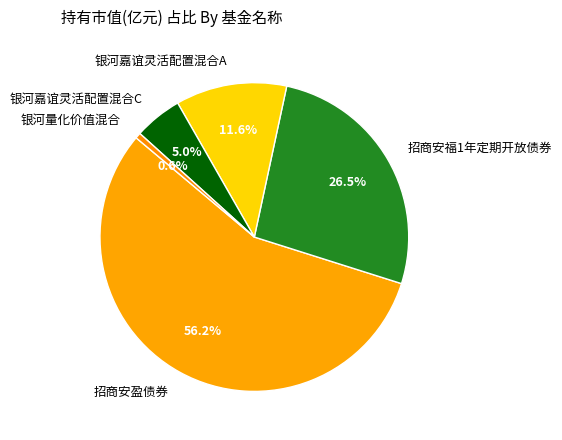

How many slices are in this pie chart?

5